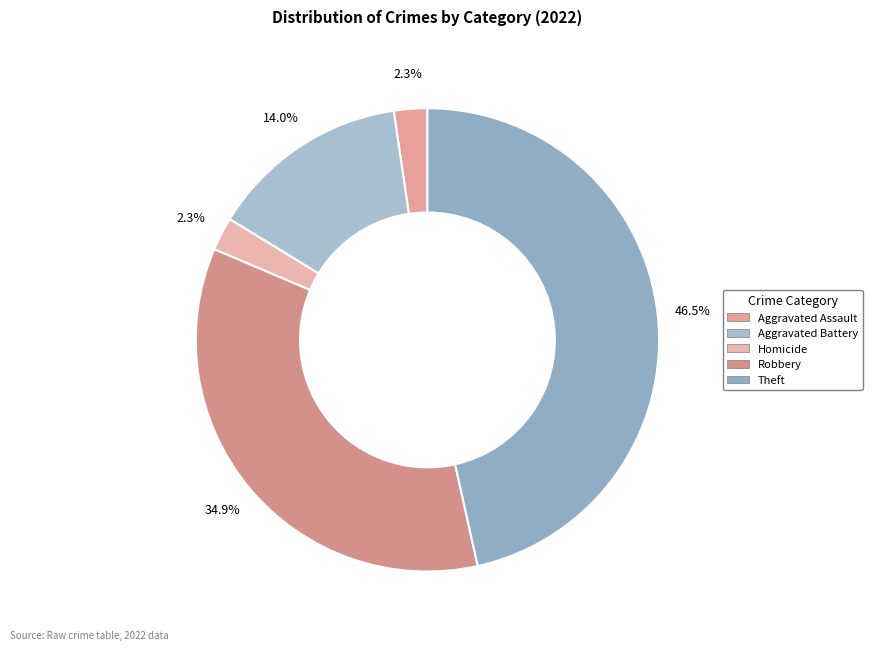

Does any single category account for the majority?

No